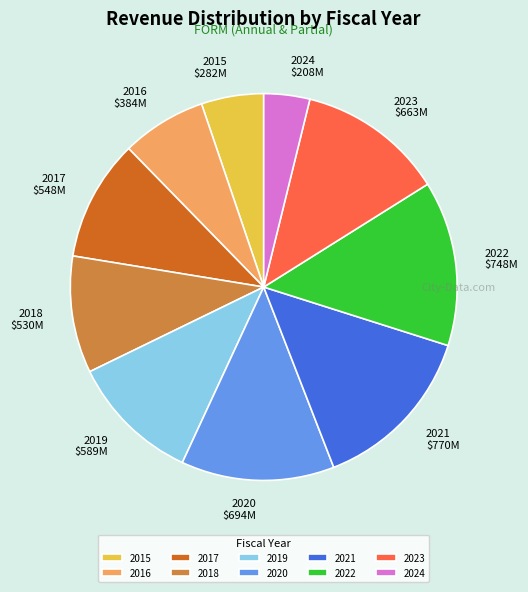

Combined, do 2022 and 2019 account for over 50%?

No